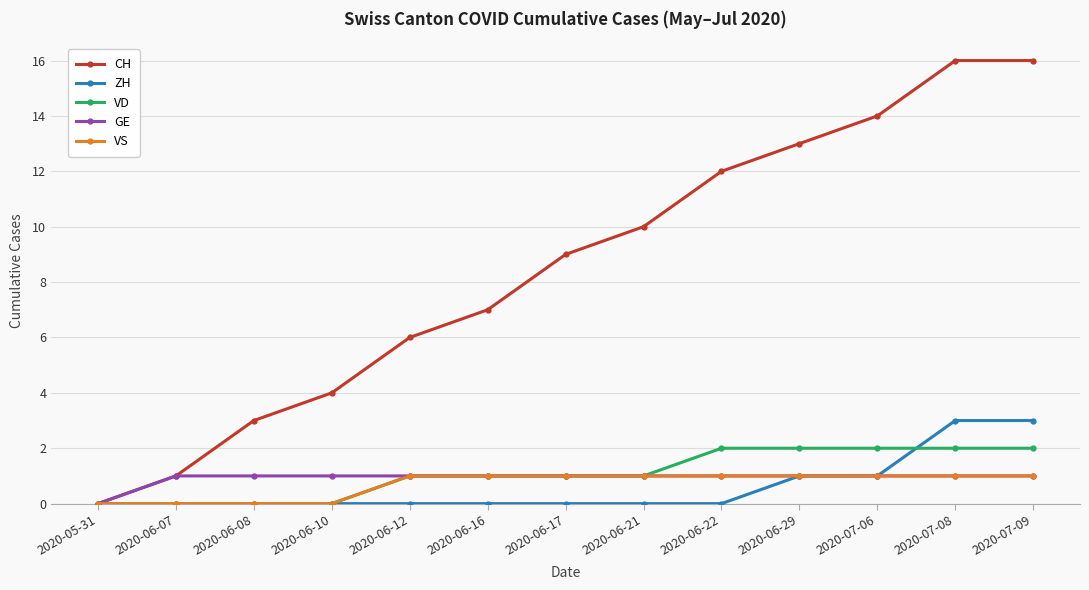

Which series has the largest total across all categories?

CH